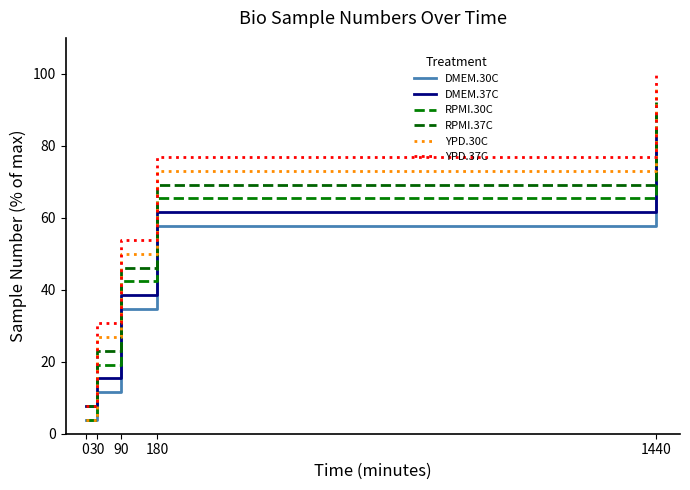

List the labels in order of RPMI.30C value, smallest first.

0, 30, 90, 180, 1440